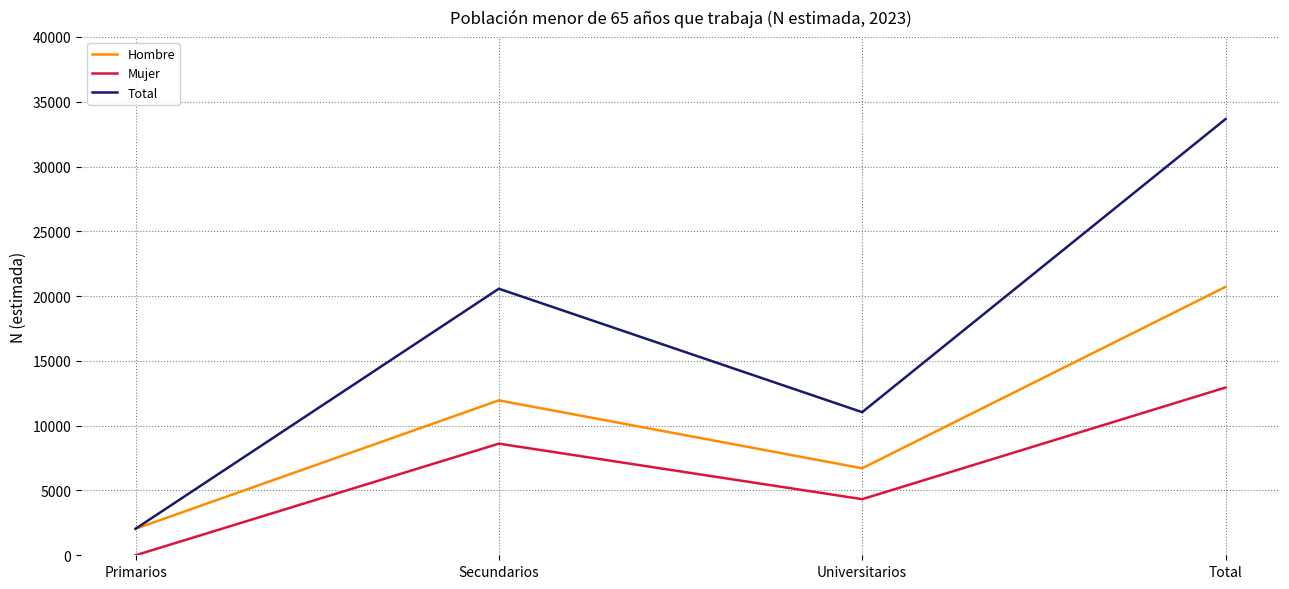

What is the highest value of the Hombre series?

20716